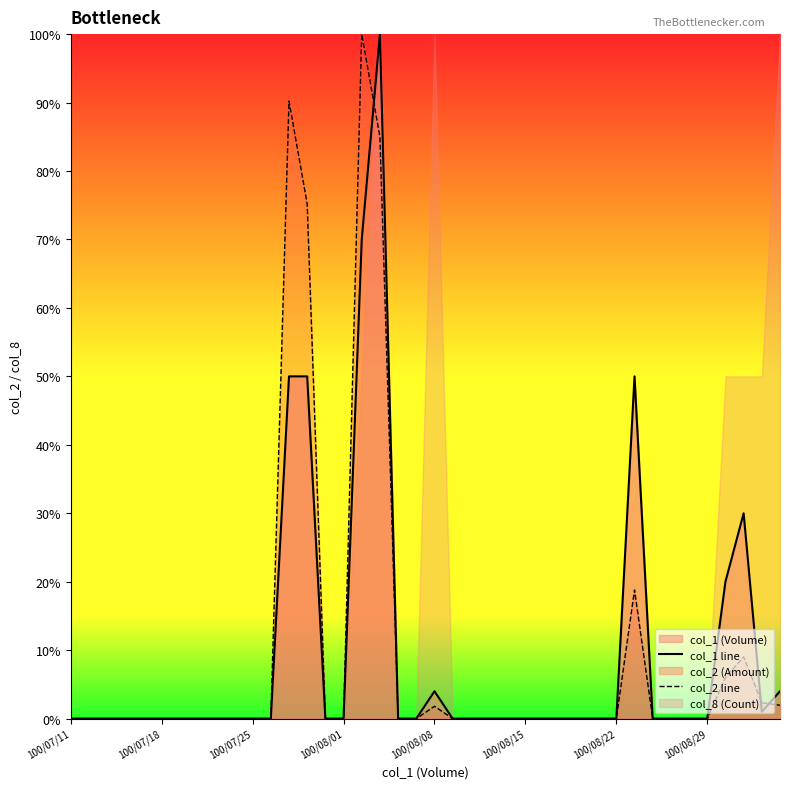

Between which two adjacent categories do col_2 line and col_1 line first intersect?

16 and 17